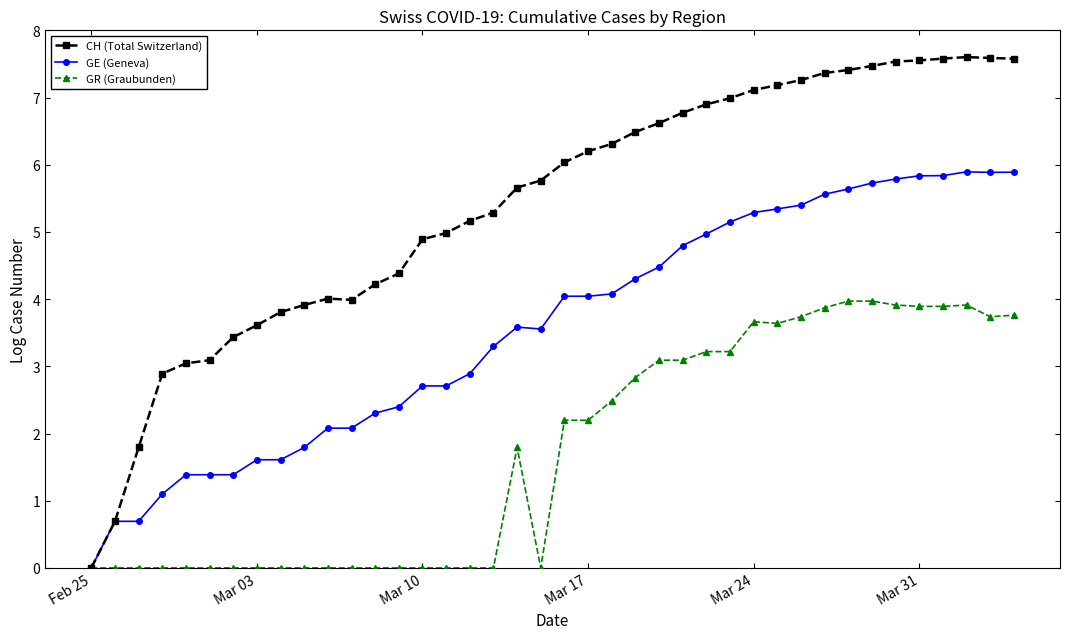

Rank the series by their maximum value, from highest to lowest.

CH (Total Switzerland), GE (Geneva), GR (Graubunden)